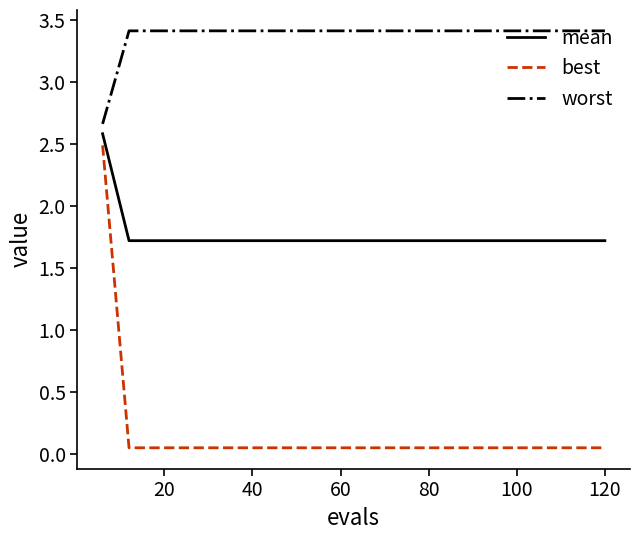

True or false: worst and best cross at least once.

False